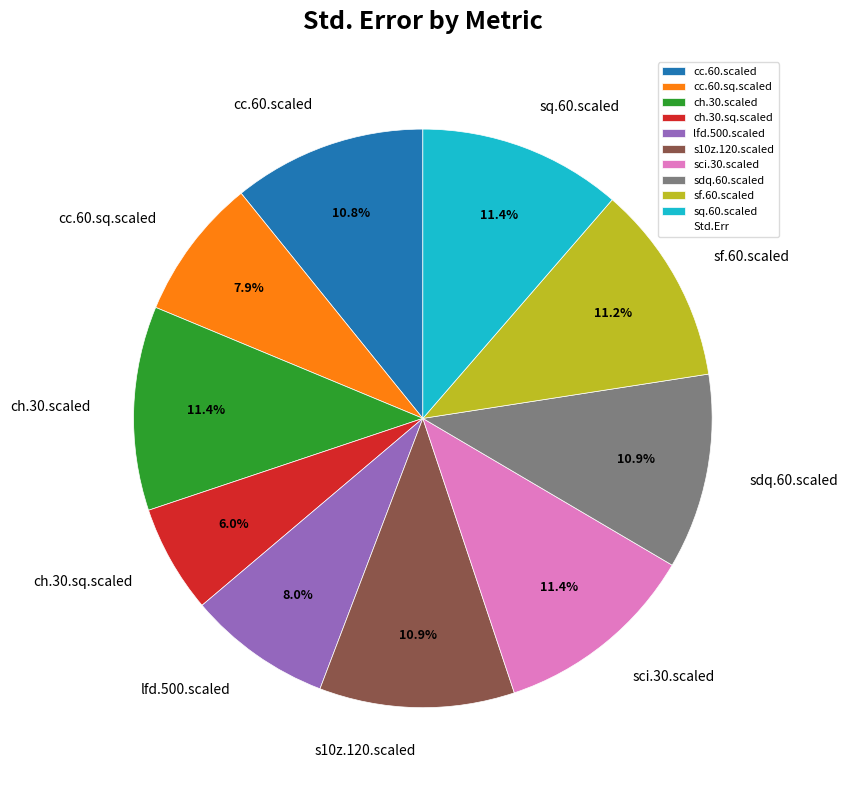

Which slice is the smallest?

ch.30.sq.scaled